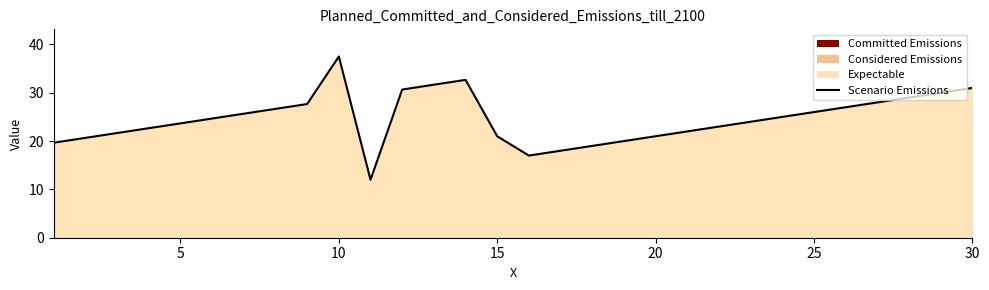

Is it true that the value at 10 is 67.2?

False